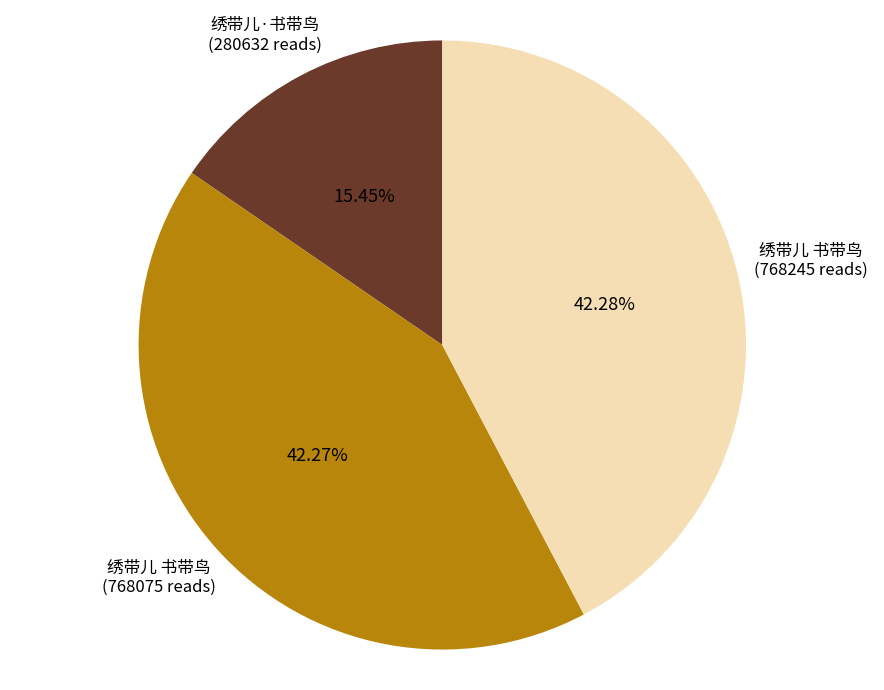

Is there a majority slice in this chart?

No